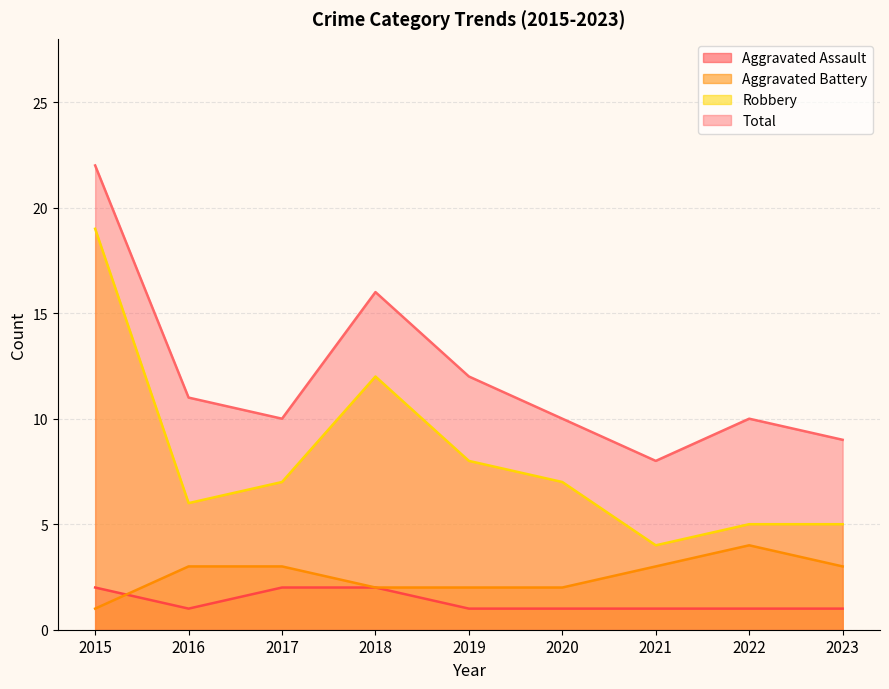

How many interior local peaks does the Total series have?

2